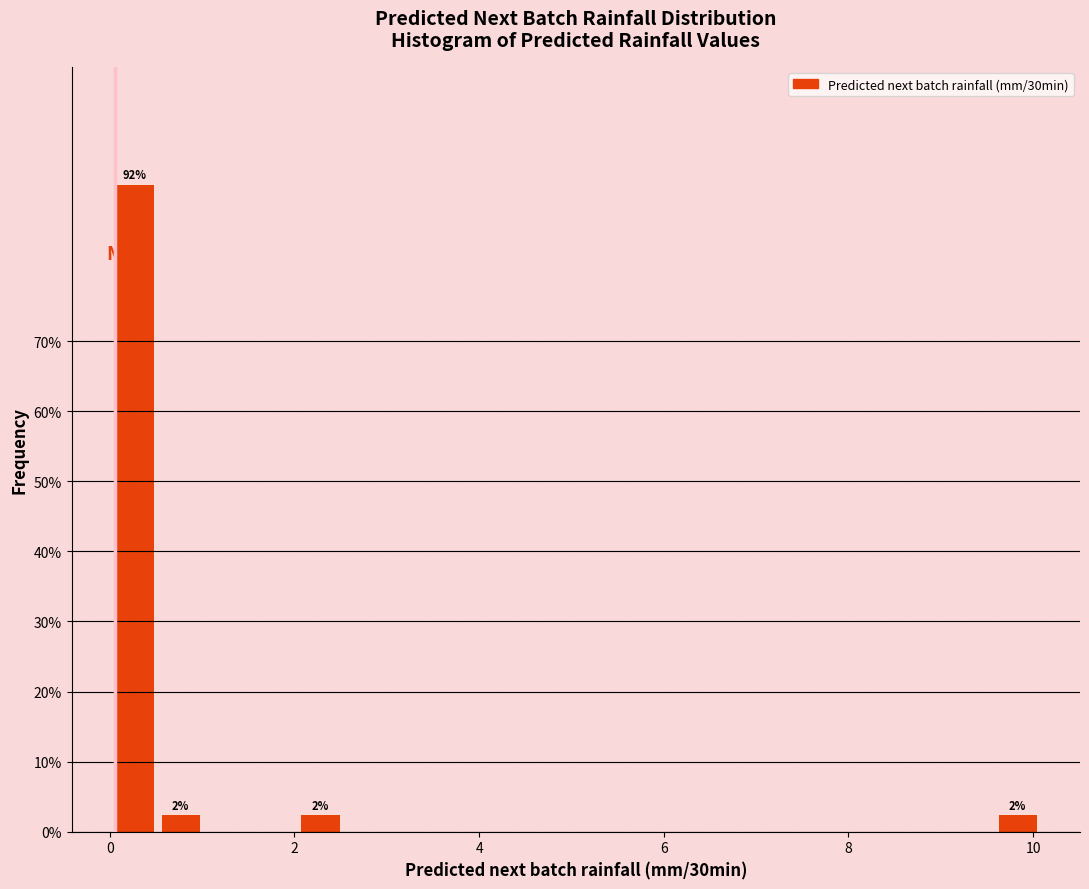

Read against the x-axis, roughly where is the centre of the tallest bar?

0.2